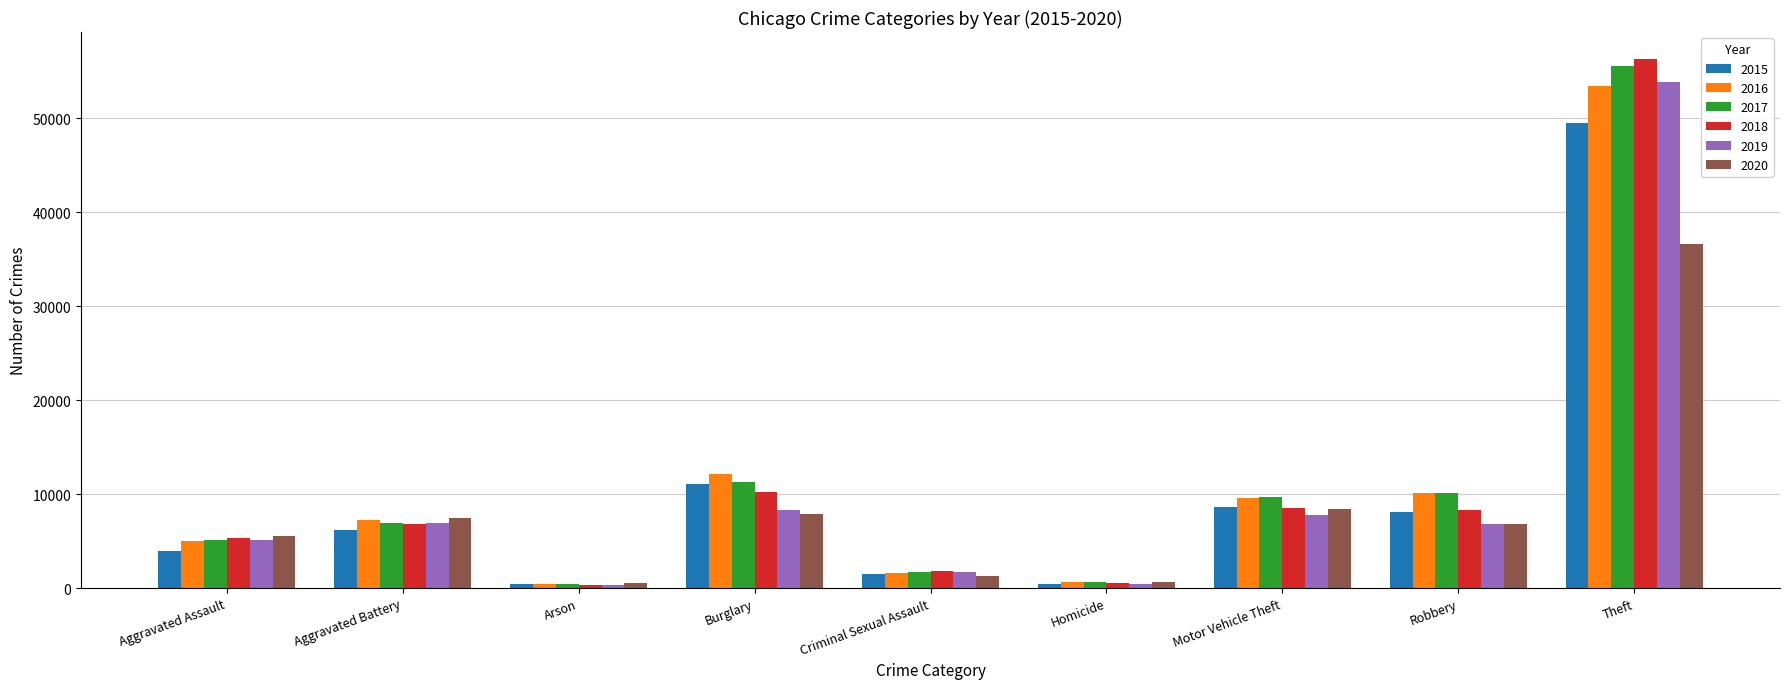

How many distinct data groups are displayed?

6